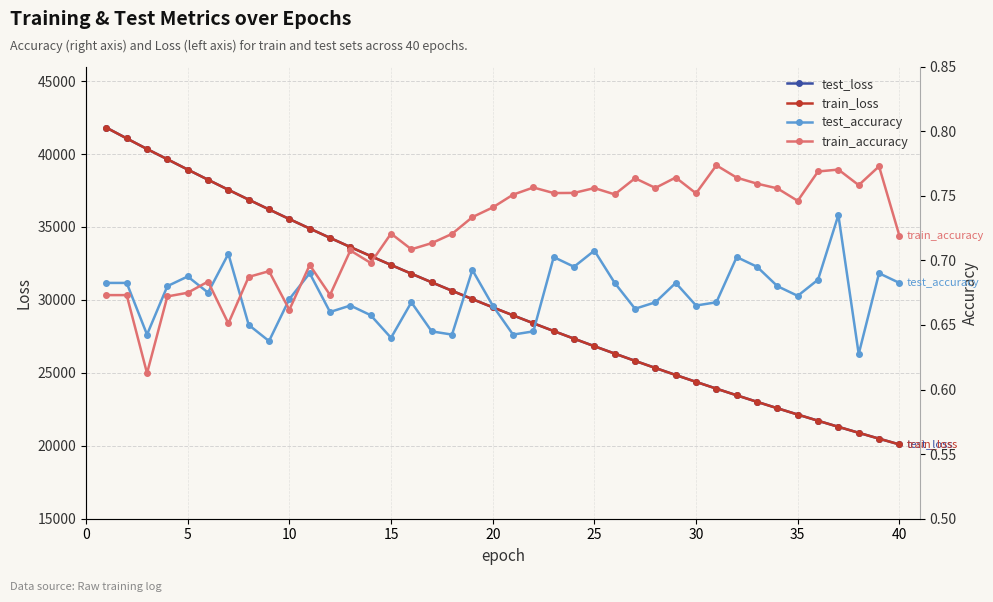

What is the minimum value for test_loss?

20094.0